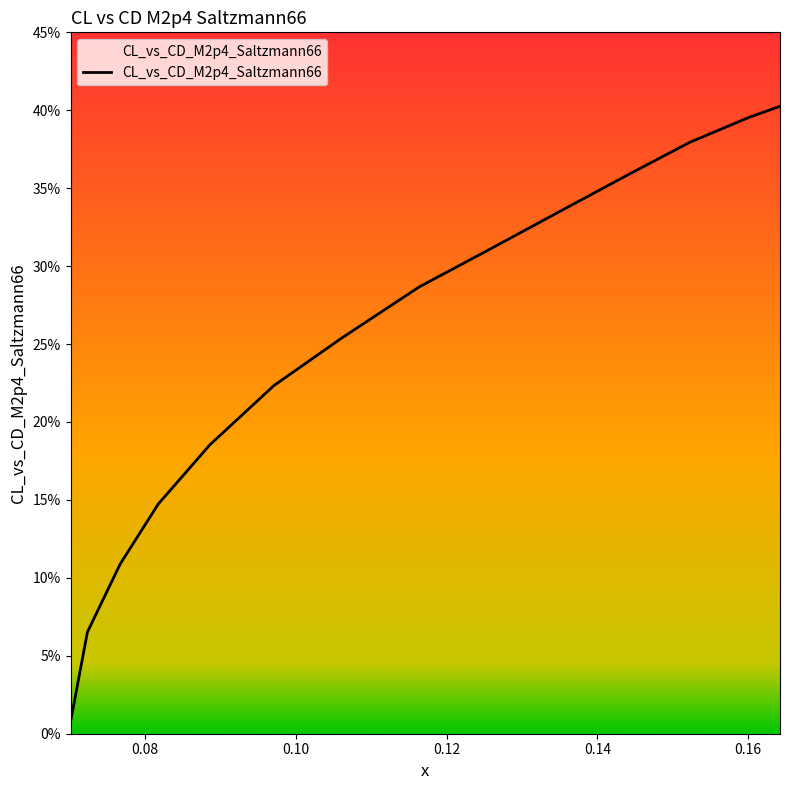

Rank the categories by value from highest to lowest.

0.164215, 0.160156, 0.152224, 0.144102, 0.134608, 0.125244, 0.116405, 0.106075, 0.097112, 0.088627, 0.081785, 0.076724, 0.072386, 0.070145, 0.070178